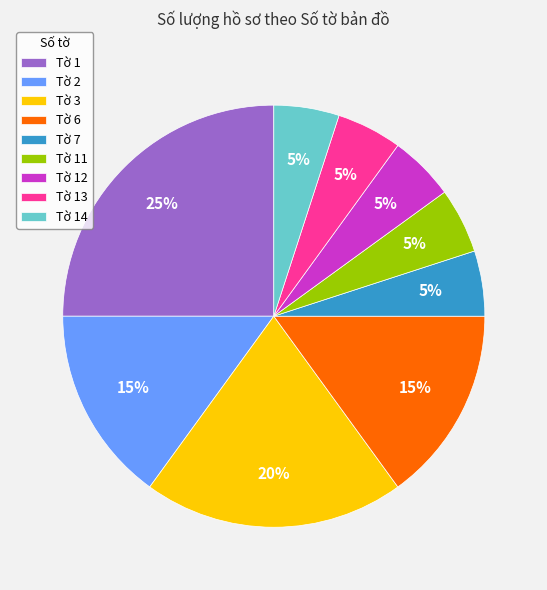

What is the largest slice in the pie chart?

Tờ 1